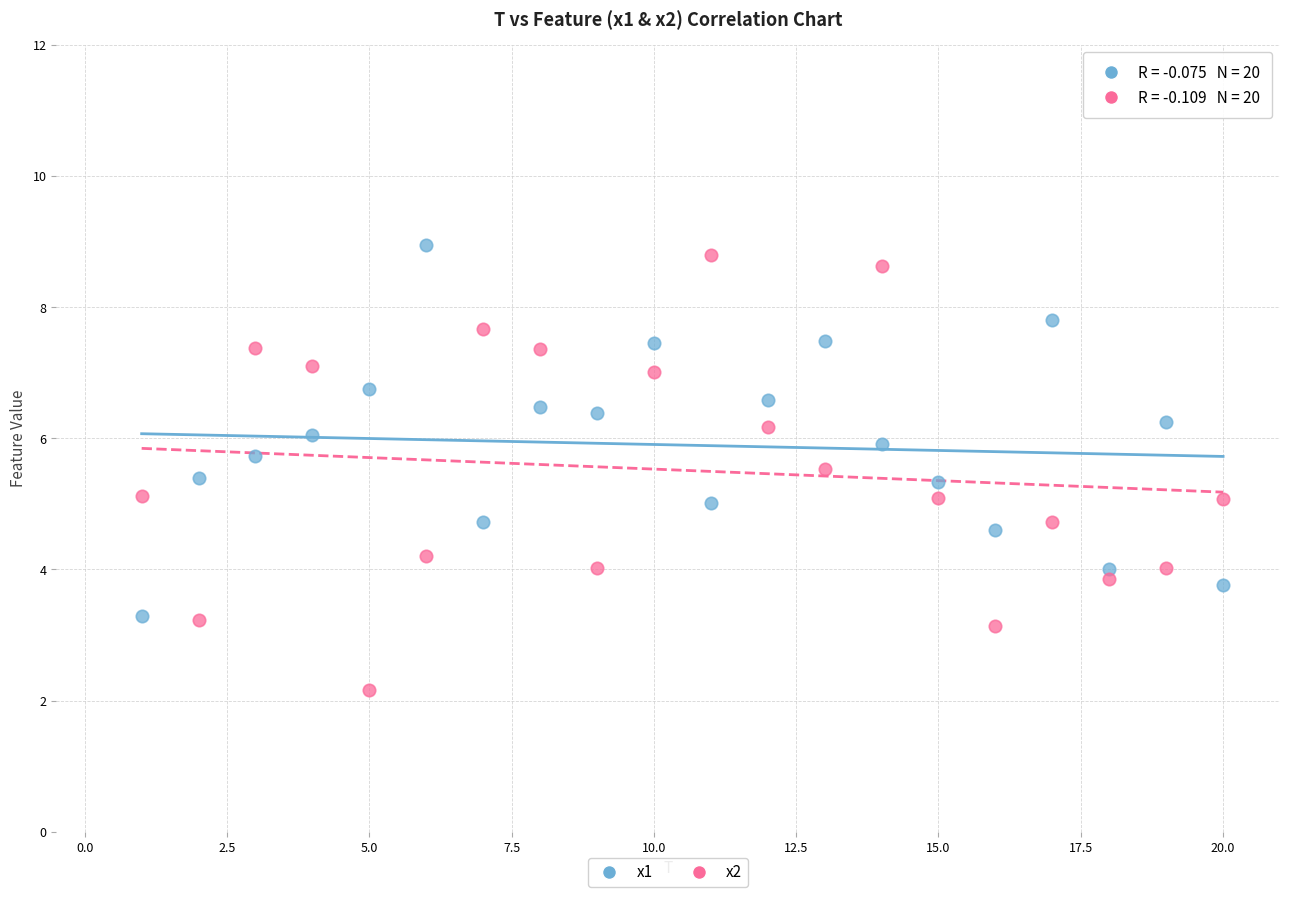

Which series has the widest spread of Y values?

x2